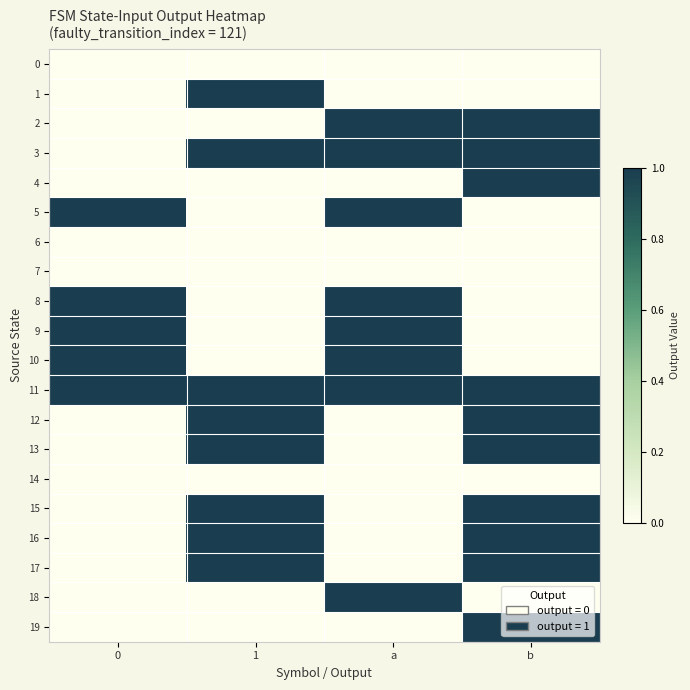

Reading right to left, transcribe all the data shown in this chart.

0: b=0	a=0	1=0	0=0
1: b=0	a=0	1=1	0=0
2: b=1	a=1	1=0	0=0
3: b=1	a=1	1=1	0=0
4: b=1	a=0	1=0	0=0
5: b=0	a=1	1=0	0=1
6: b=0	a=0	1=0	0=0
7: b=0	a=0	1=0	0=0
8: b=0	a=1	1=0	0=1
9: b=0	a=1	1=0	0=1
10: b=0	a=1	1=0	0=1
11: b=1	a=1	1=1	0=1
12: b=1	a=0	1=1	0=0
13: b=1	a=0	1=1	0=0
14: b=0	a=0	1=0	0=0
15: b=1	a=0	1=1	0=0
16: b=1	a=0	1=1	0=0
17: b=1	a=0	1=1	0=0
18: b=0	a=1	1=0	0=0
19: b=1	a=0	1=0	0=0